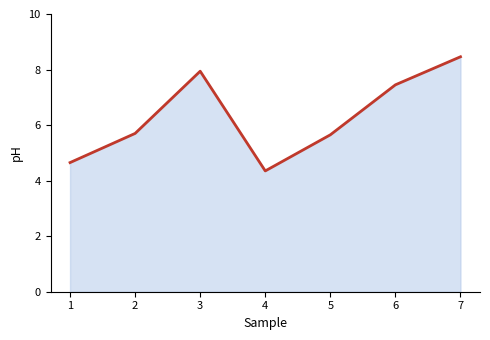

True or false: the data has more than 1 interior local peaks.

False